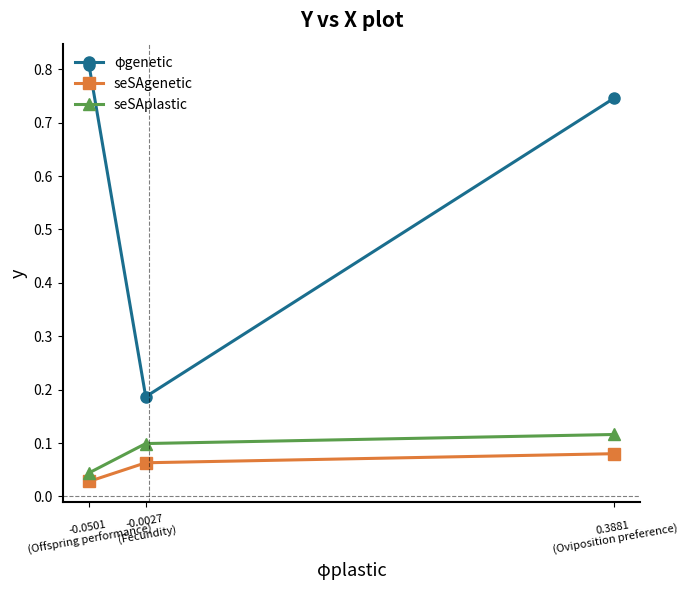

Between 0.3881
(Oviposition preference) and -0.0027
(Fecundity), which series saw the biggest shift?

φgenetic